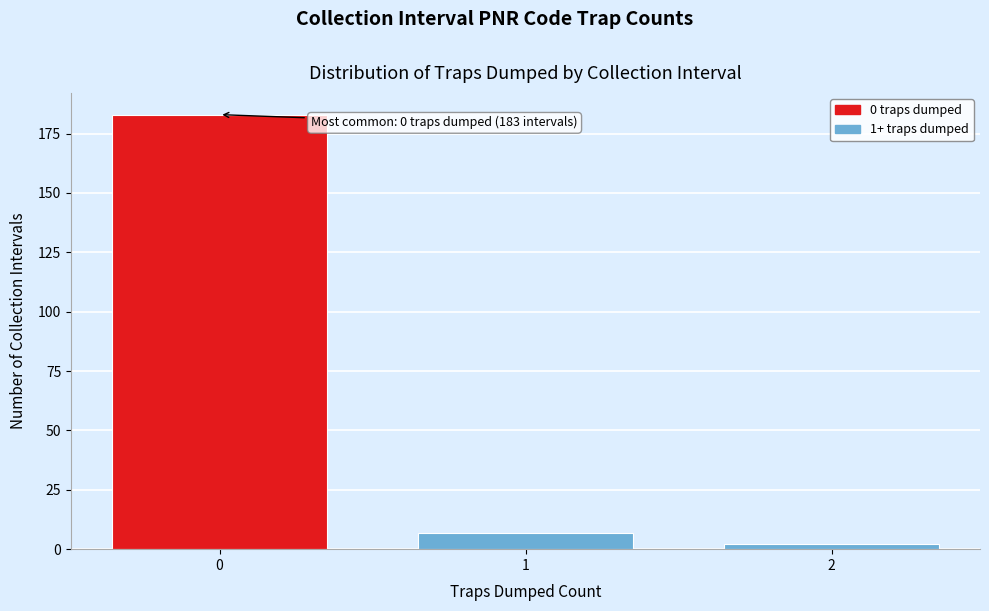

Reading left to right, list all the values displayed in this chart.

183	7	2